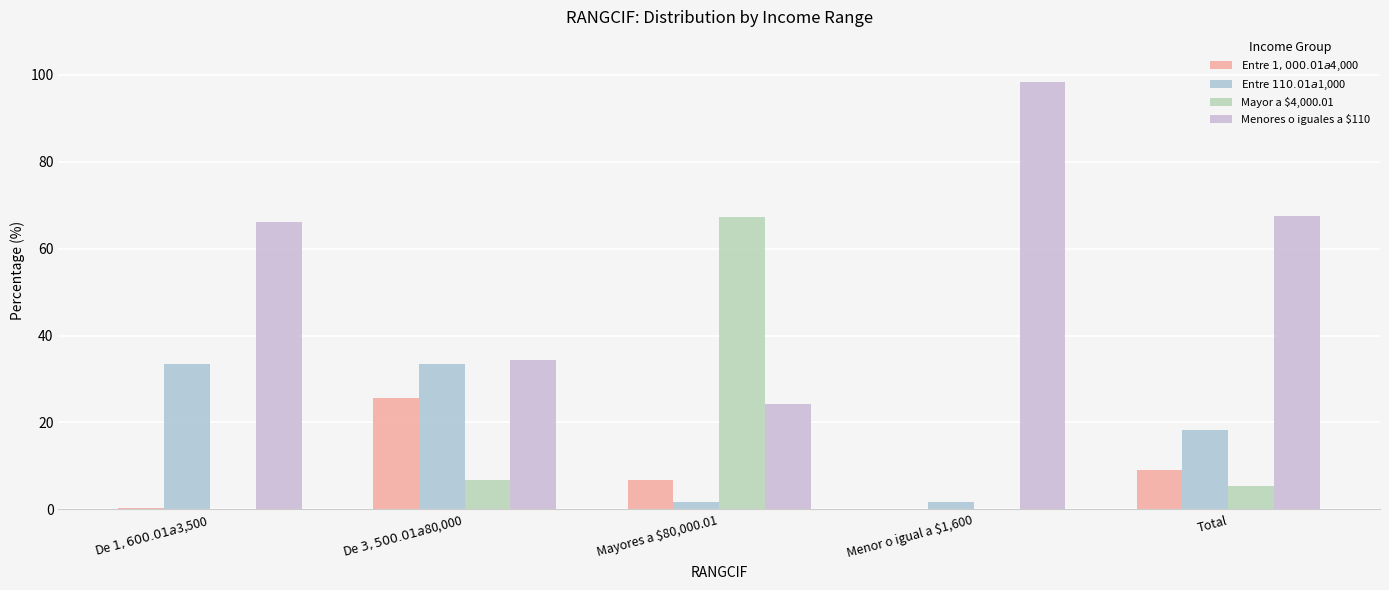

Are the bars grouped side by side (vs. stacked)?

Yes